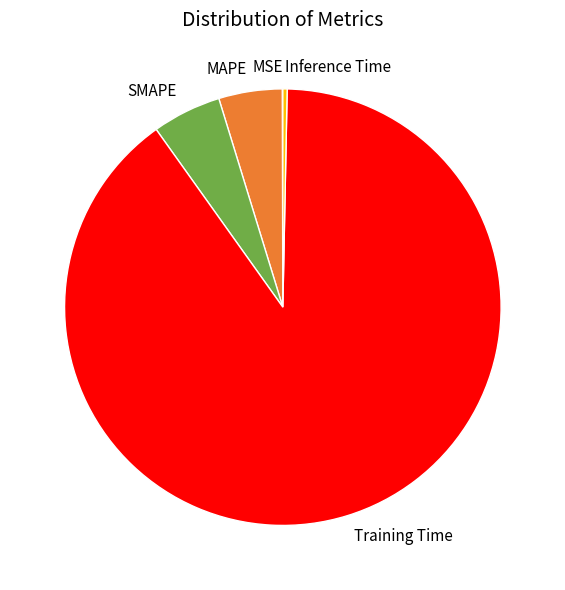

Between MAPE and Training Time, which is larger?

Training Time